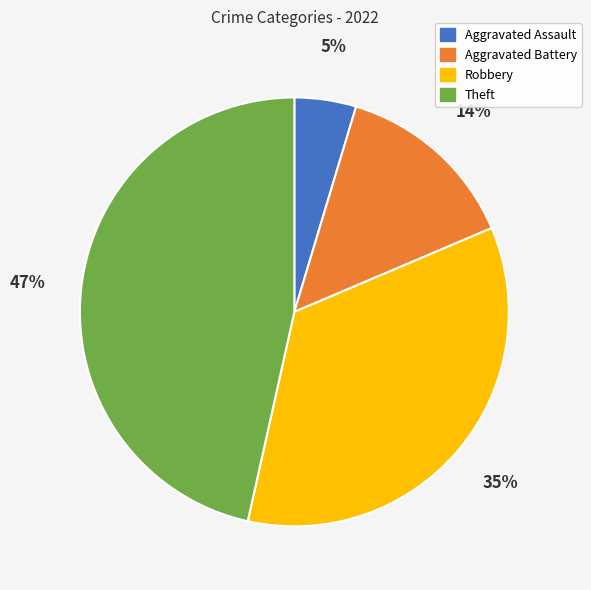

What is the ratio of the value at Aggravated Assault to the value at Theft?

0.1